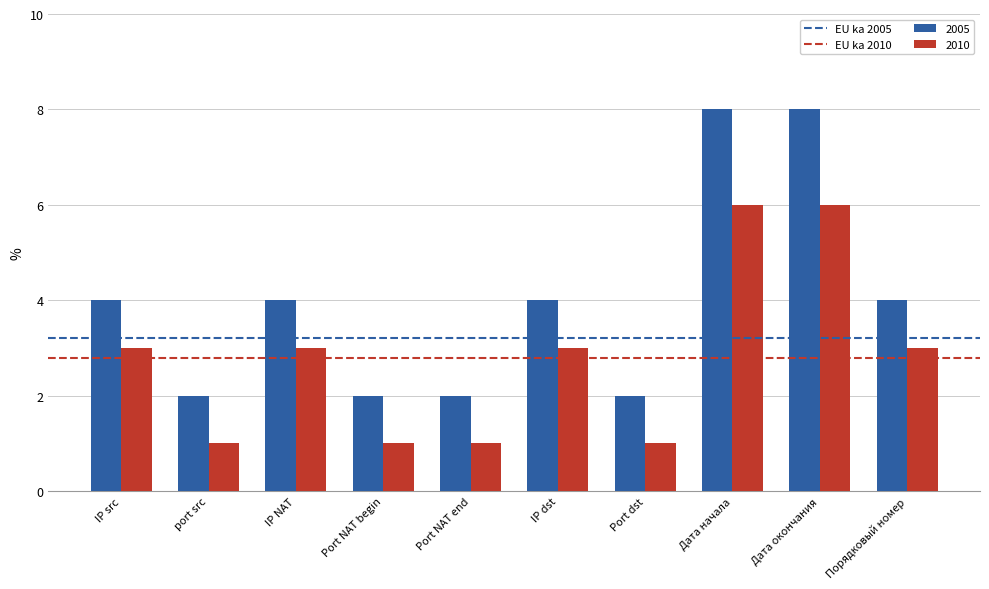

How many categories are shown in the chart?

10